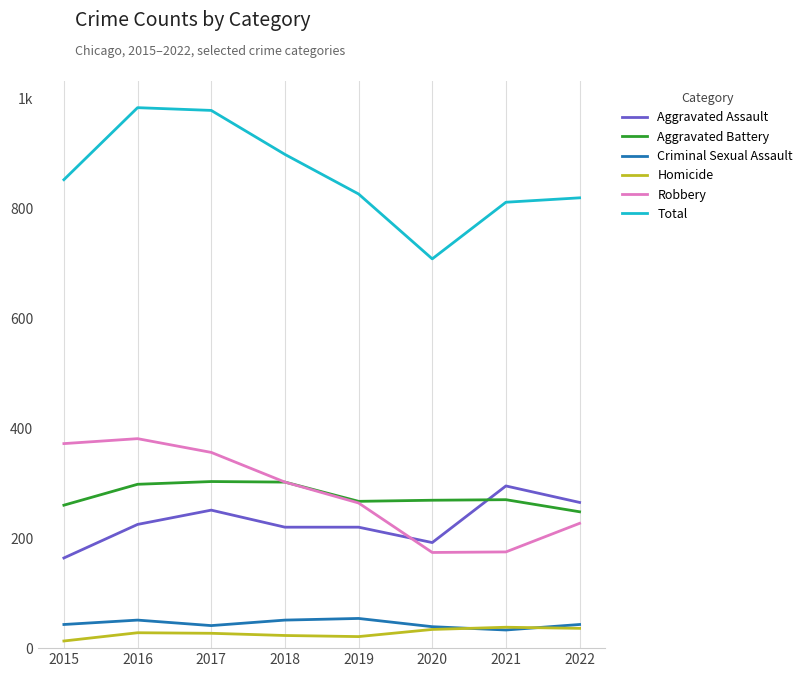

Is this an area chart (filled region under the line)?

No